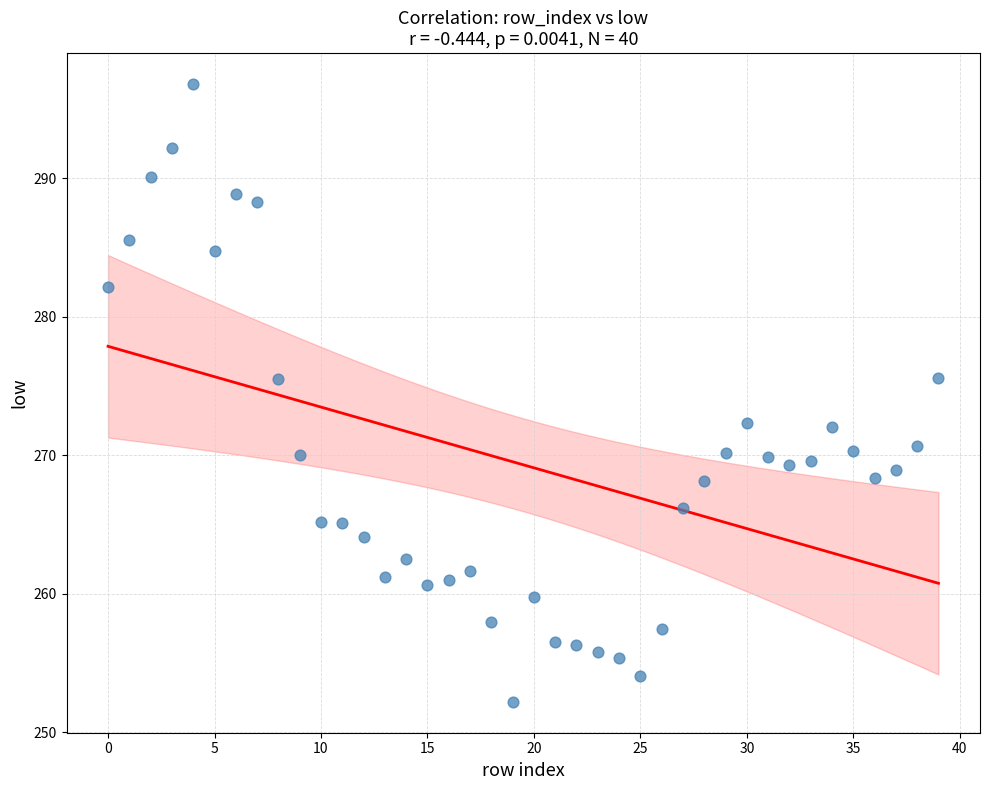

What is the range of Y values (max minus min)?

44.6